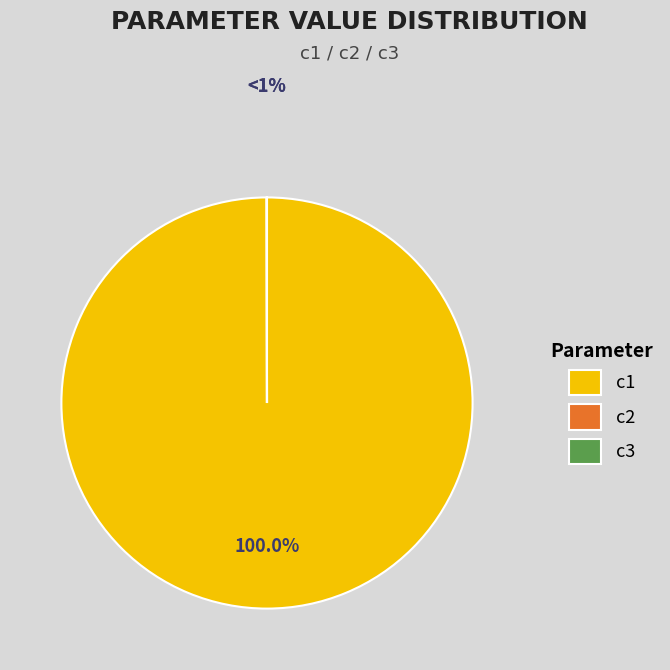

True or false: c1 accounts for 100% of the total.

True